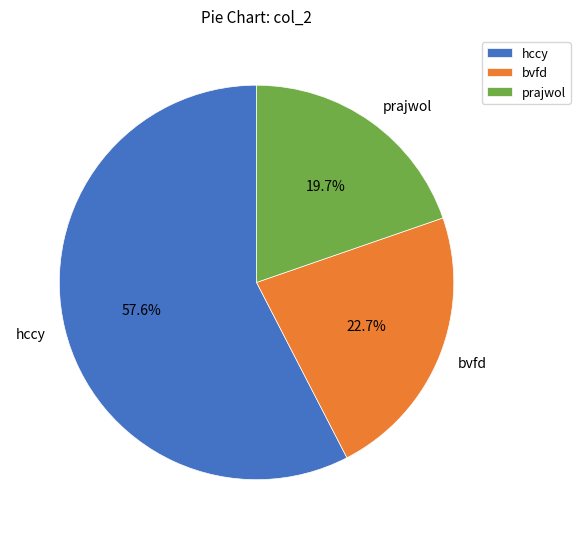

Approximately how many times larger is the value at prajwol compared to bvfd?

0.9